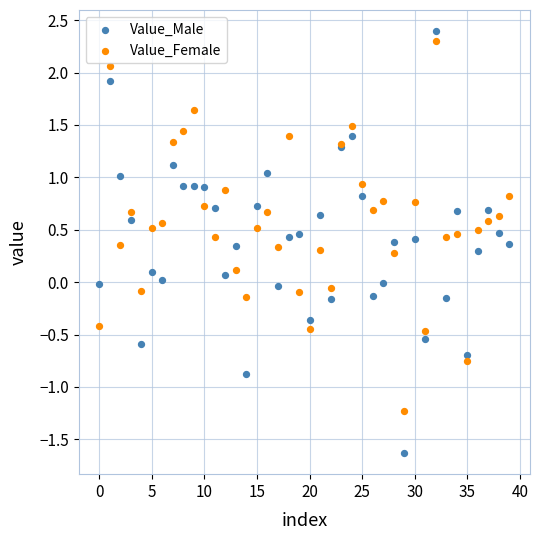

Which series reaches the minimum Y coordinate?

Value_Male